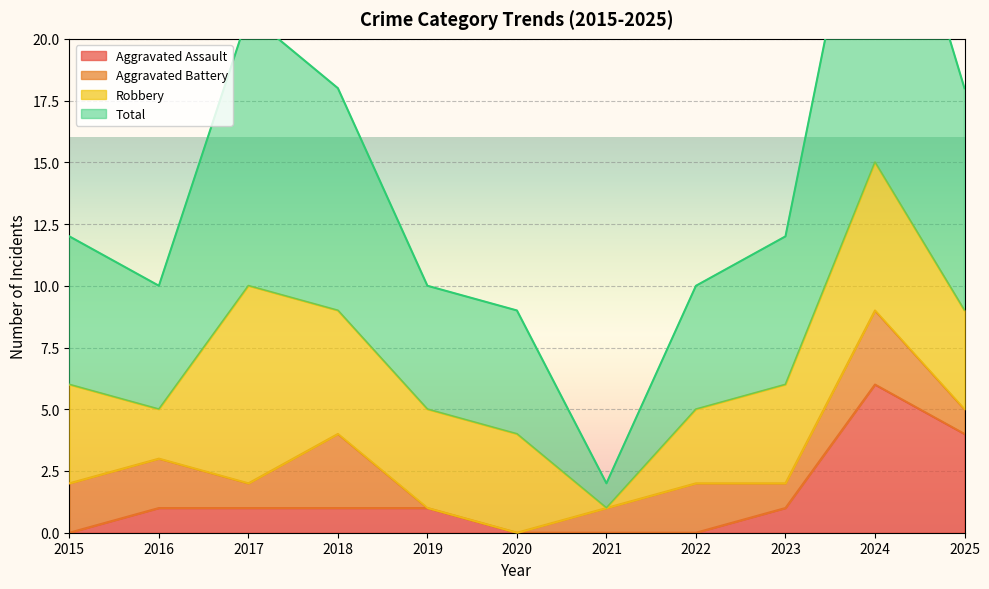

Is it true that Aggravated Assault equals 0 at 2018?

False